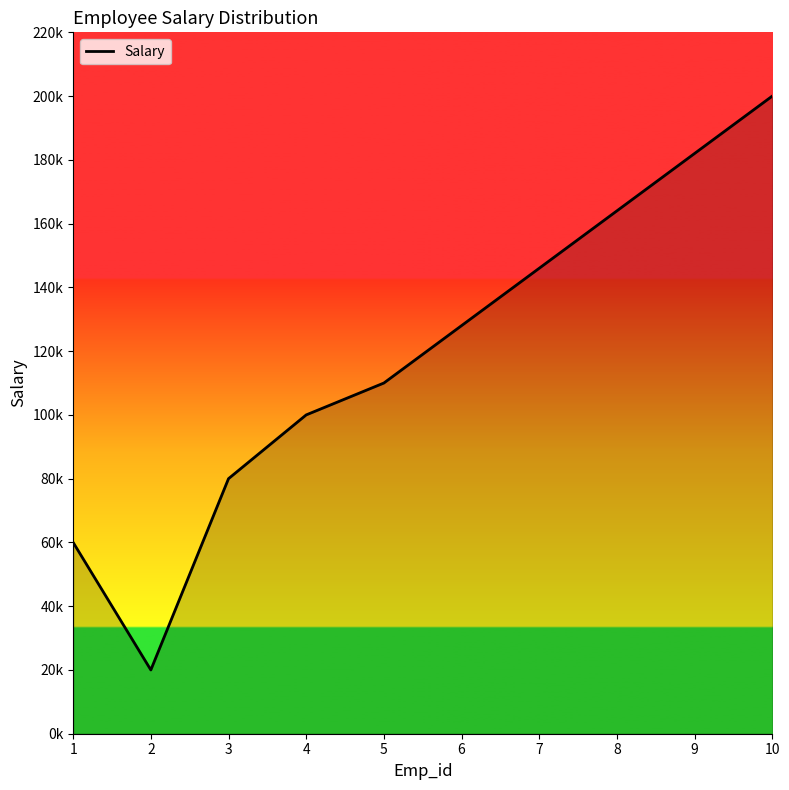

What is the greatest value displayed?

200000